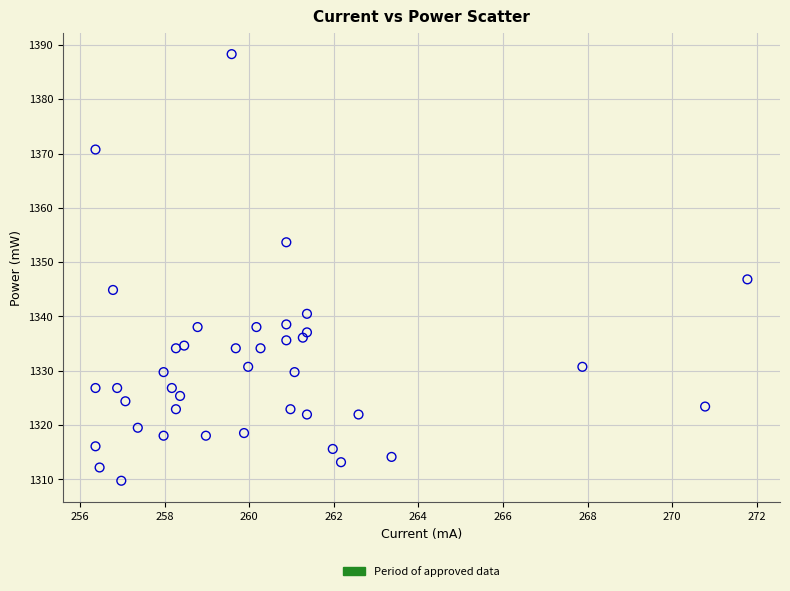

What Y value in the scatter plot is closest to 1349?

1346.8